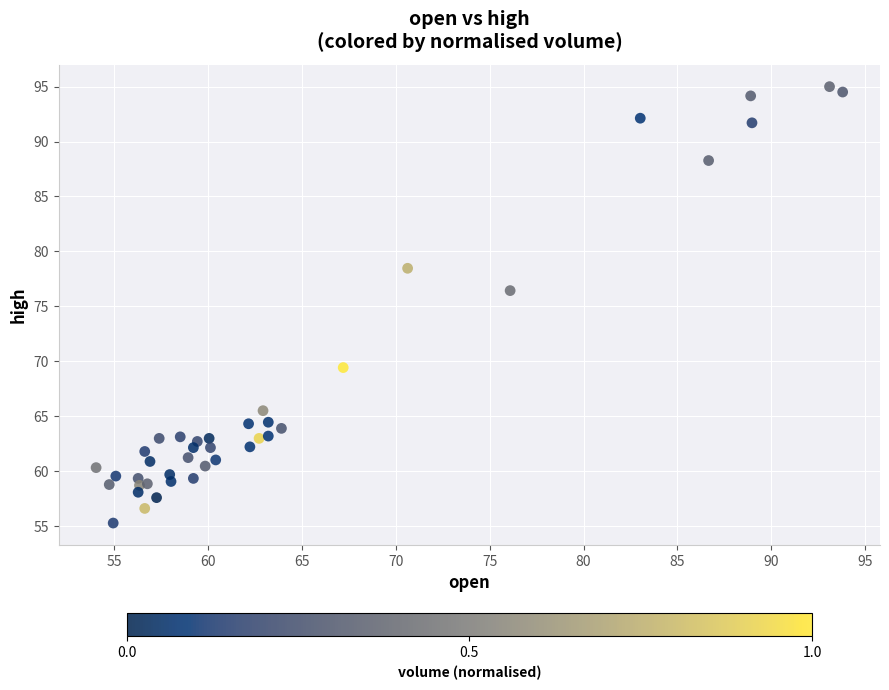

What Y value in the scatter plot is closest to 75?

76.4